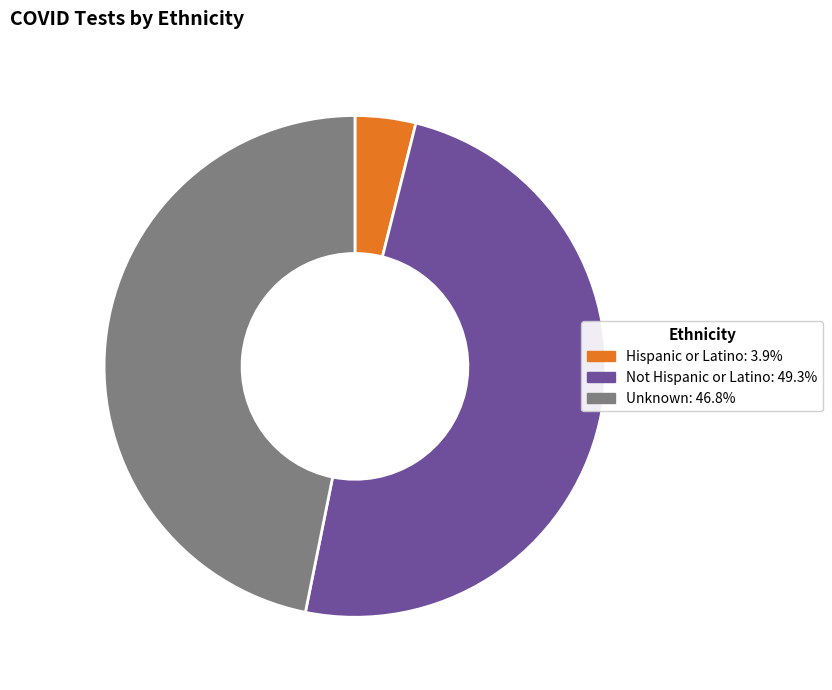

Approximately how many times larger is the value at Unknown compared to Not Hispanic or Latino?

1.0